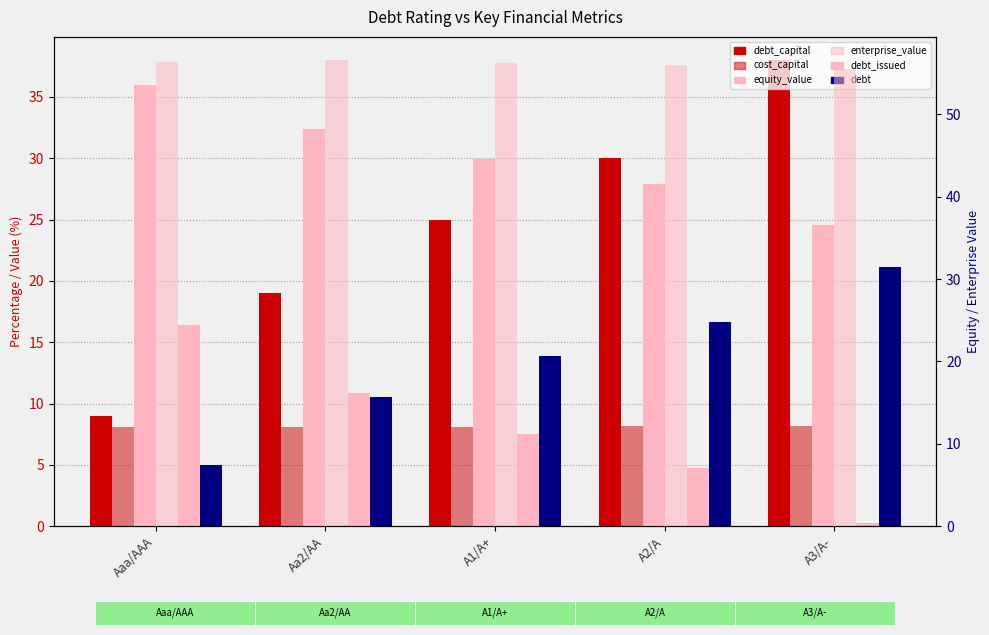

What is the label of the 5th bar from the right?

Aaa/AAA